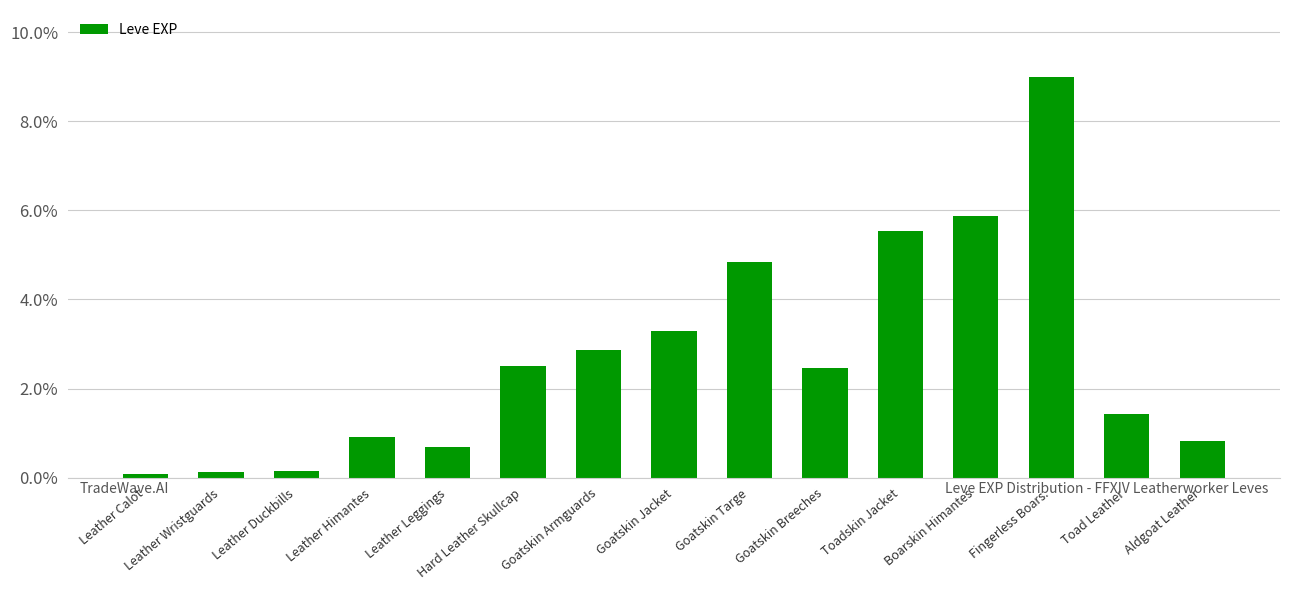

What is the change in value from Leather Calot to Toad Leather?

+1.3